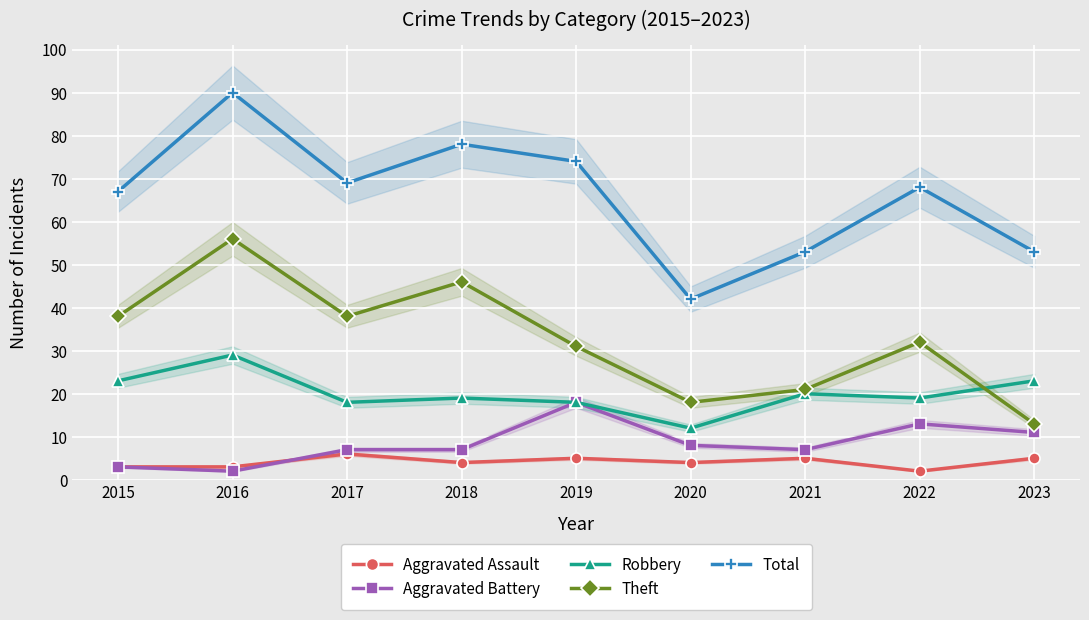

What is the highest value of the Aggravated Assault series?

6